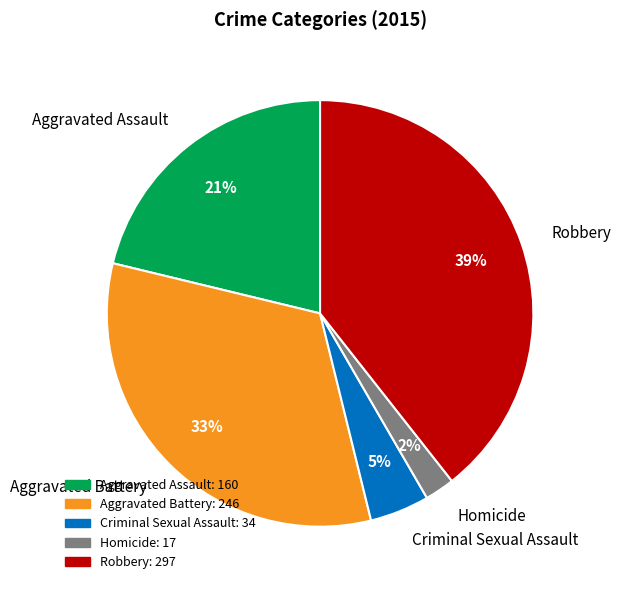

True or false: Aggravated Battery accounts for 33% of the total.

True